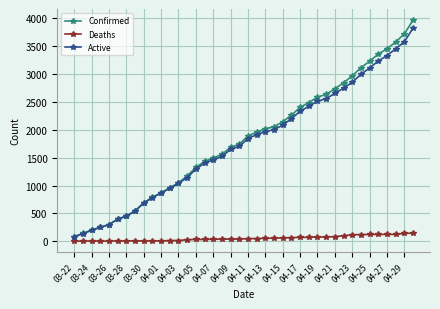

What is the value of the Confirmed point at the 29th from the left?

2589